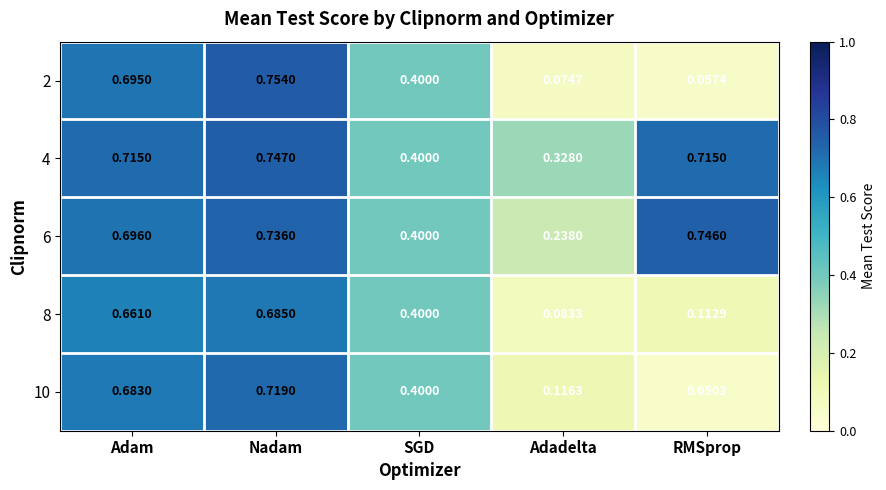

At which label does 4 reach its minimum?

Adadelta